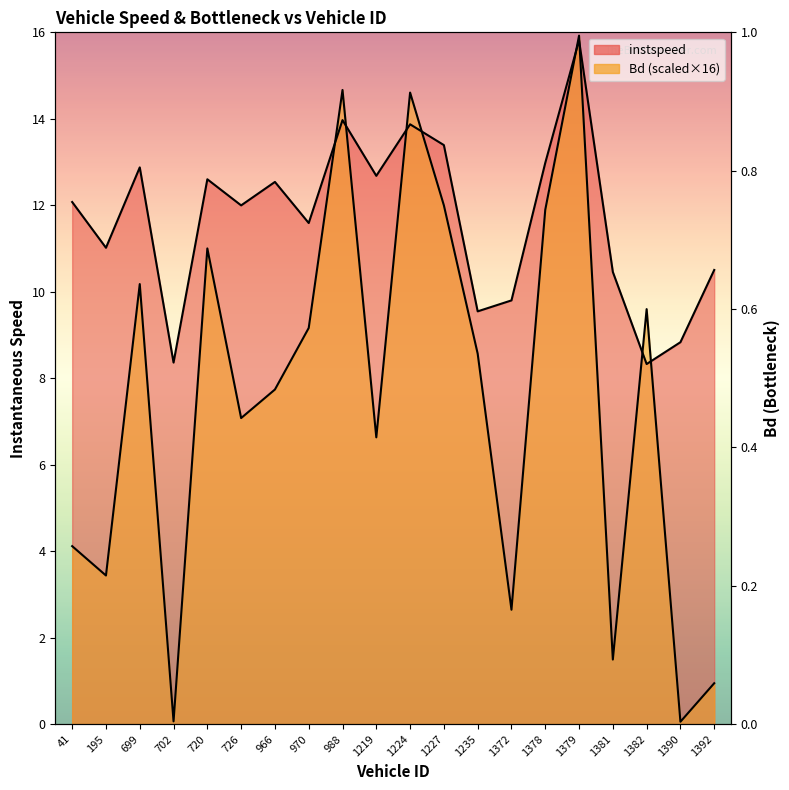

How many data points in instspeed are above 12?

10